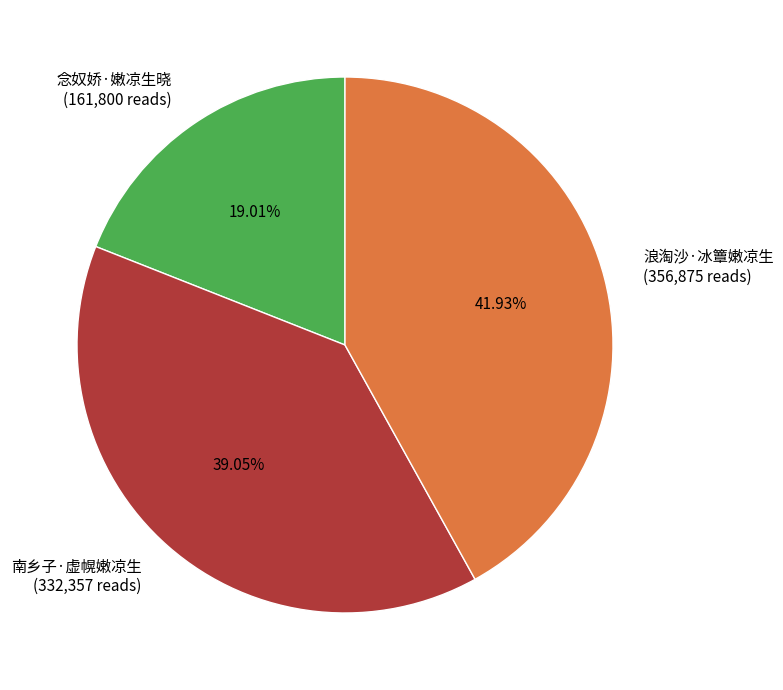

Is it true that 念奴娇·嫩凉生晓 is 19% of the pie?

True